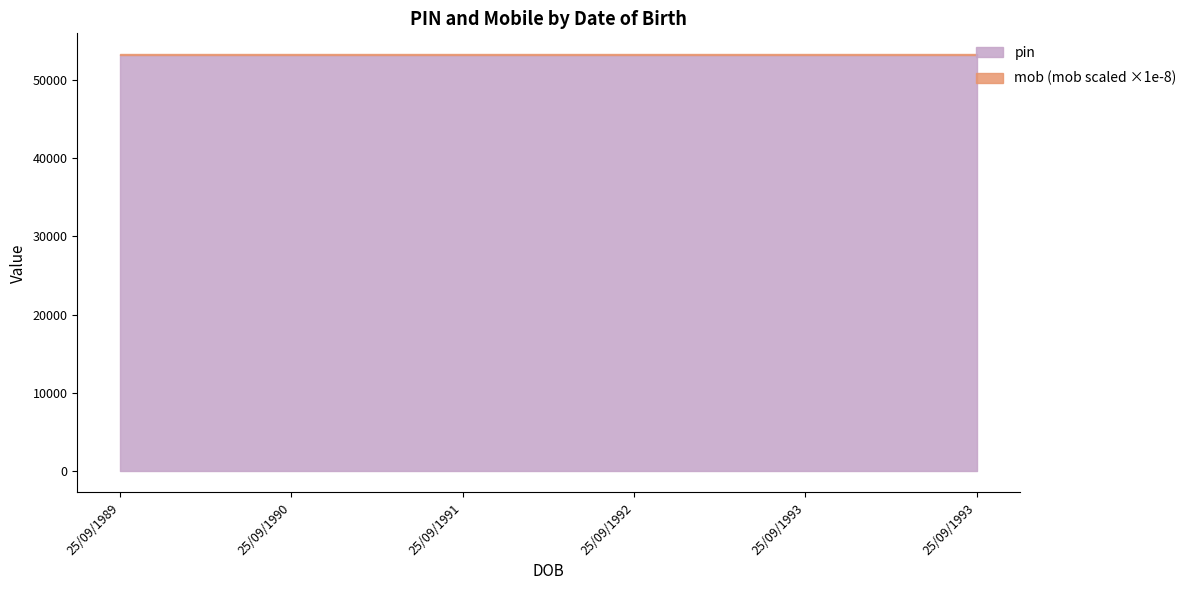

True or false: pin and mob cross at least once.

False